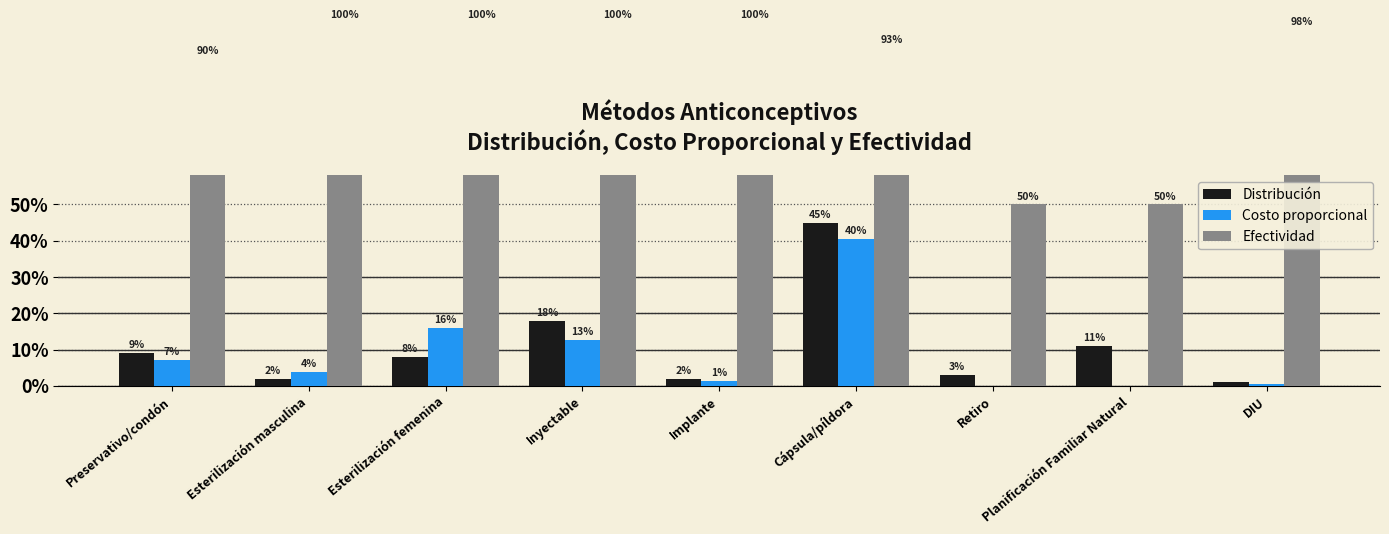

True or false: Distribución has a value of 0.2 at Inyectable.

True